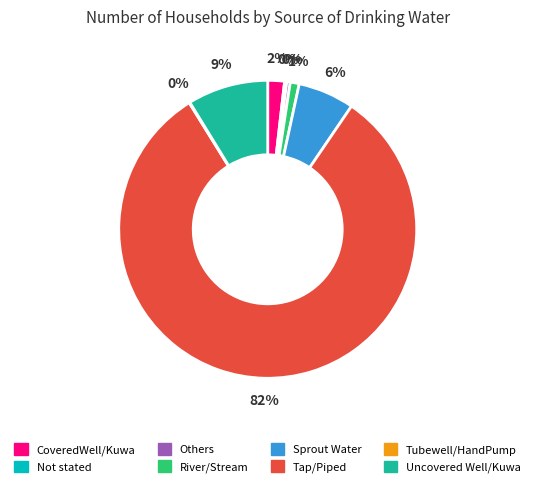

Which has a higher value, River/Stream or Uncovered Well/Kuwa?

Uncovered Well/Kuwa